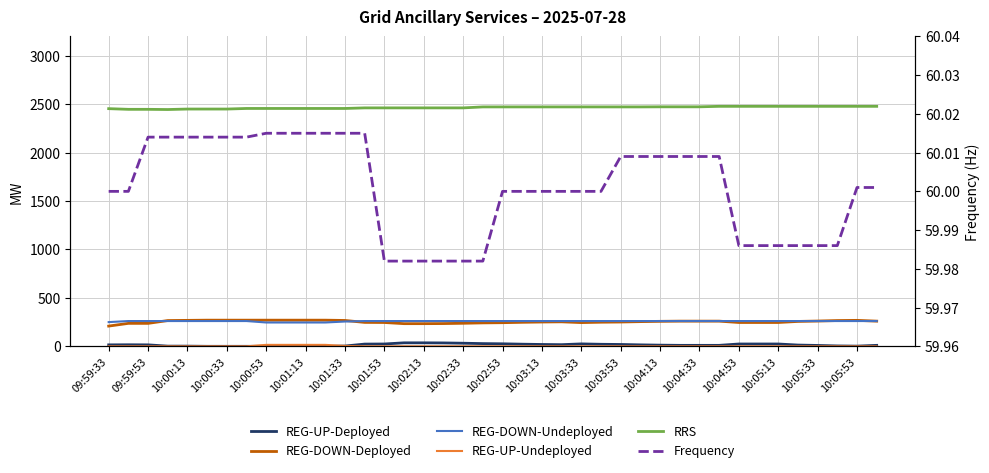

What is the highest value of the REG-DOWN-Undeployed series?

261.0